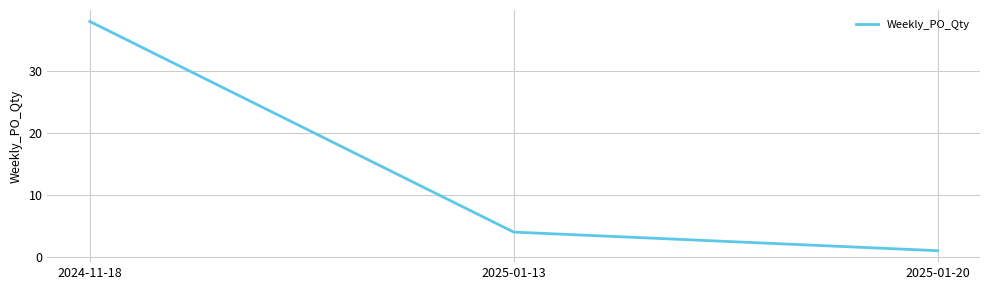

Rank the categories by value from lowest to highest.

2025-01-20, 2025-01-13, 2024-11-18